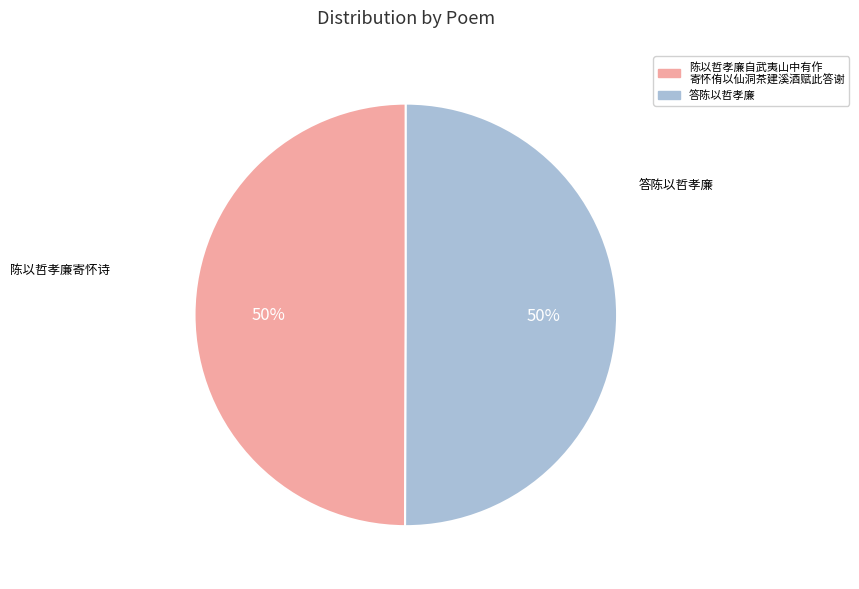

To the nearest percent, what is the average slice percentage?

50%